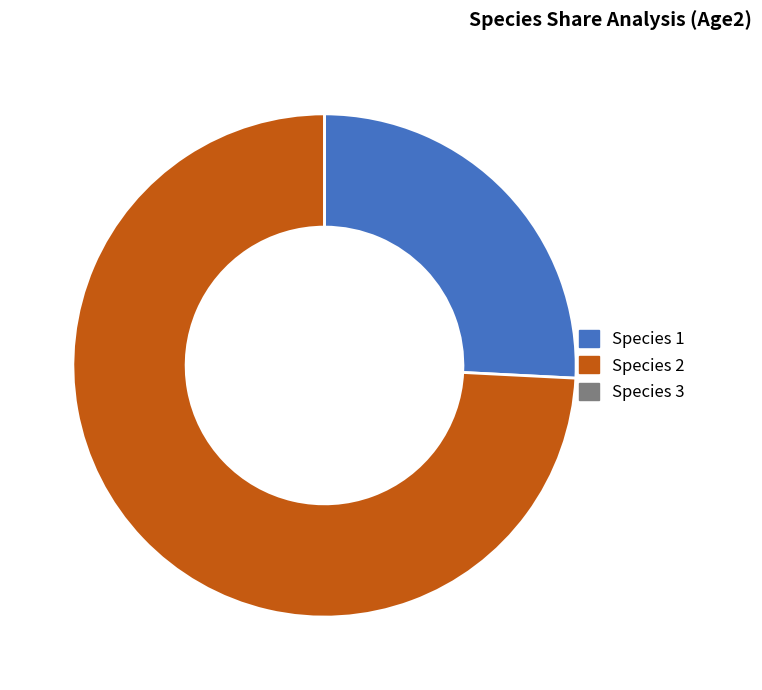

What percentage is NOT represented by Species 2?

25.8%